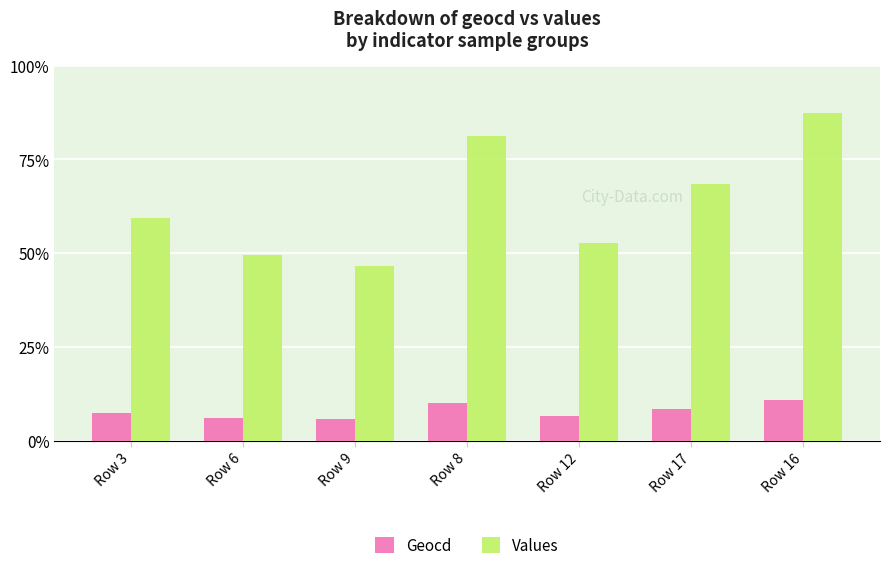

What are all the series names shown in the legend?

Geocd, Values